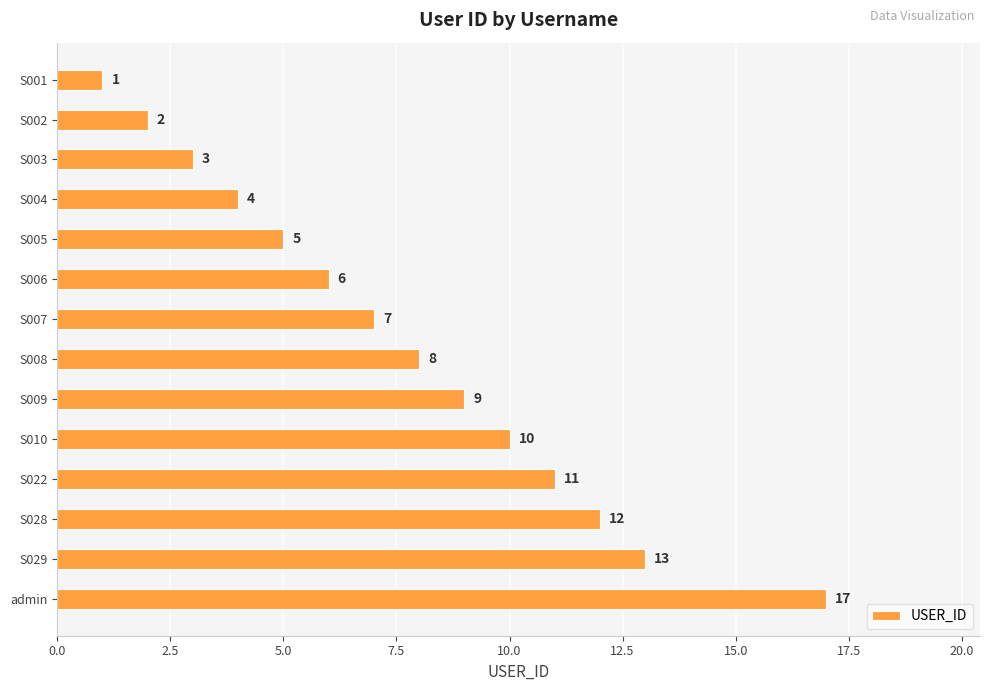

The value at S029 is 13. True or false?

True